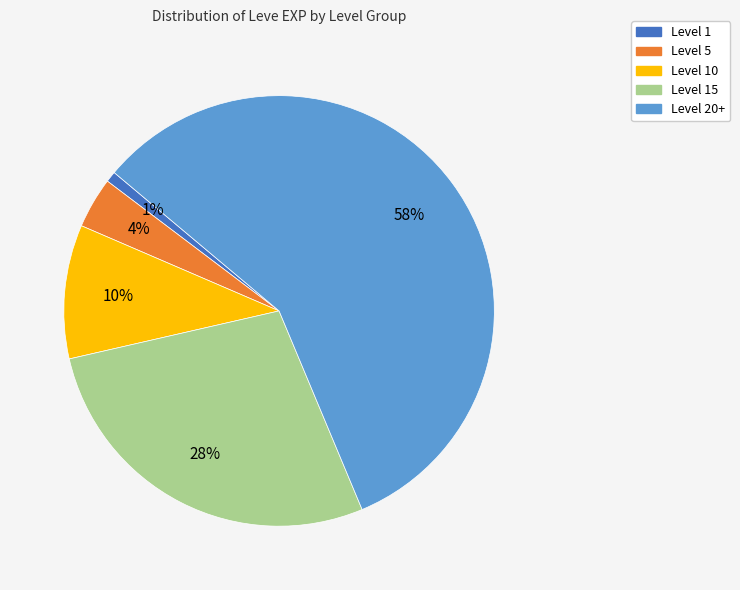

Count the number of slices in the pie.

5